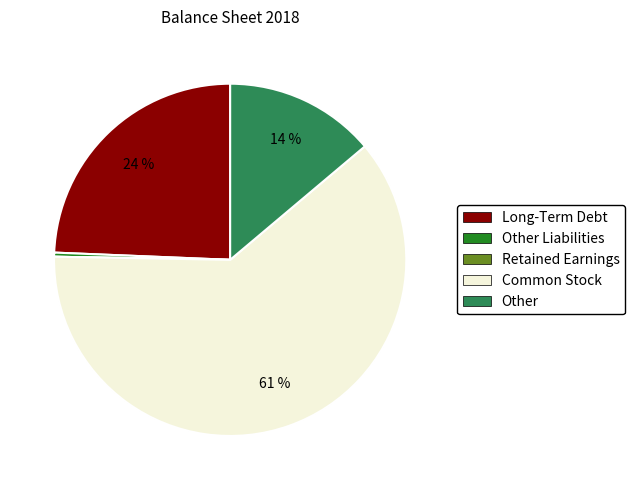

Is there any slice that represents more than half of the pie?

Yes